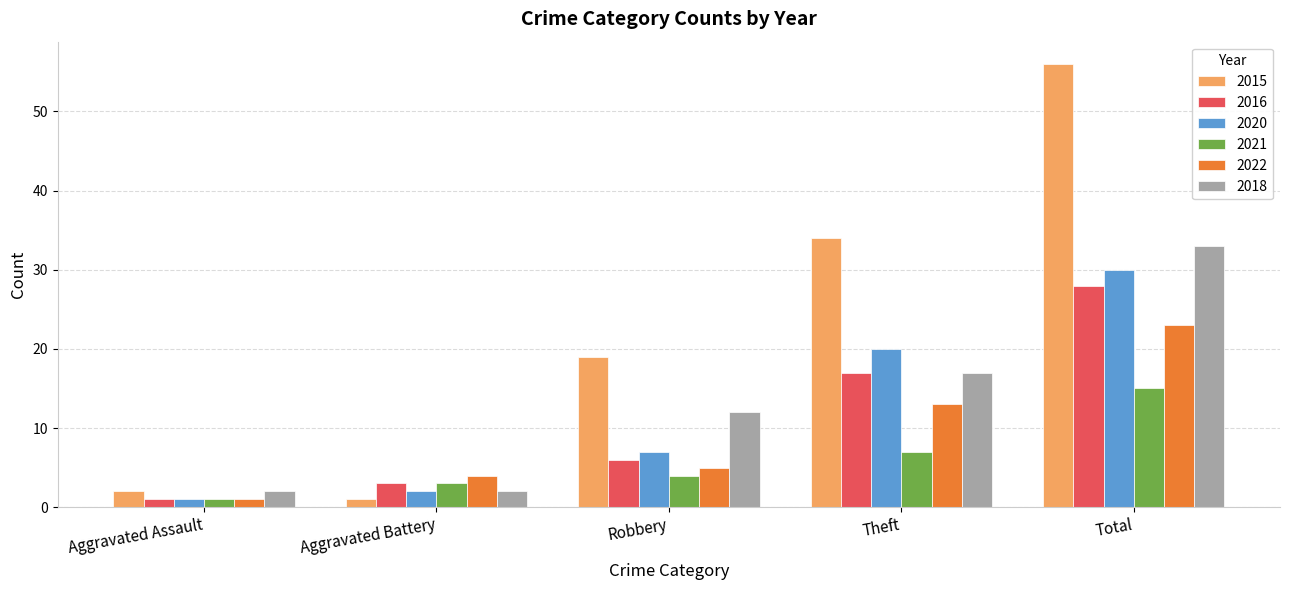

Reading left to right, extract all data points from this chart.

2015: Aggravated Assault=2	Aggravated Battery=1	Robbery=19	Theft=34	Total=56
2016: Aggravated Assault=1	Aggravated Battery=3	Robbery=6	Theft=17	Total=28
2020: Aggravated Assault=1	Aggravated Battery=2	Robbery=7	Theft=20	Total=30
2021: Aggravated Assault=1	Aggravated Battery=3	Robbery=4	Theft=7	Total=15
2022: Aggravated Assault=1	Aggravated Battery=4	Robbery=5	Theft=13	Total=23
2018: Aggravated Assault=2	Aggravated Battery=2	Robbery=12	Theft=17	Total=33